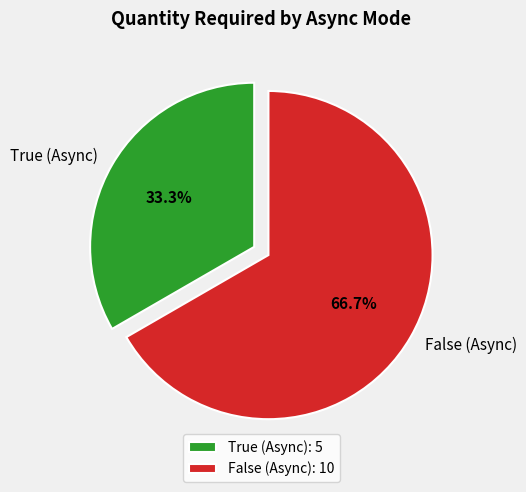

To the nearest percent, what portion does False (Async) represent?

67%